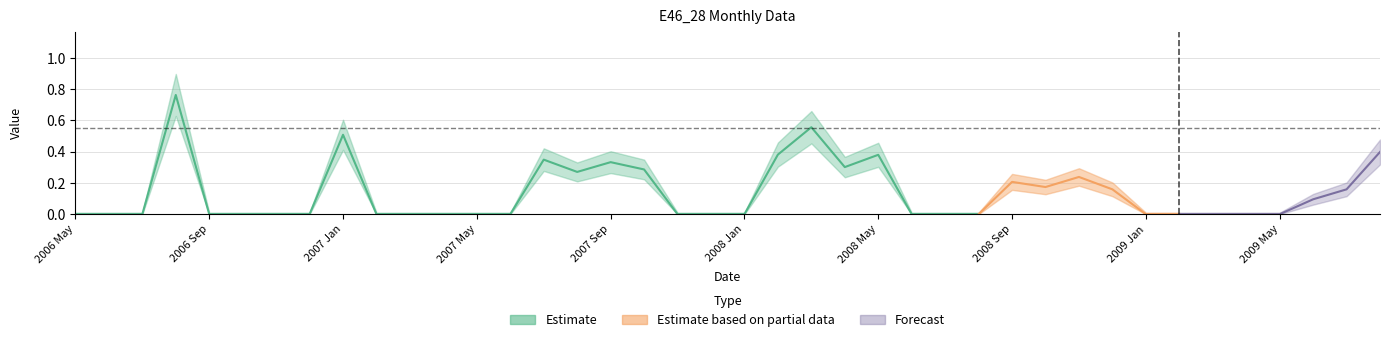

What value does the data have at 2008 Apr?

0.3